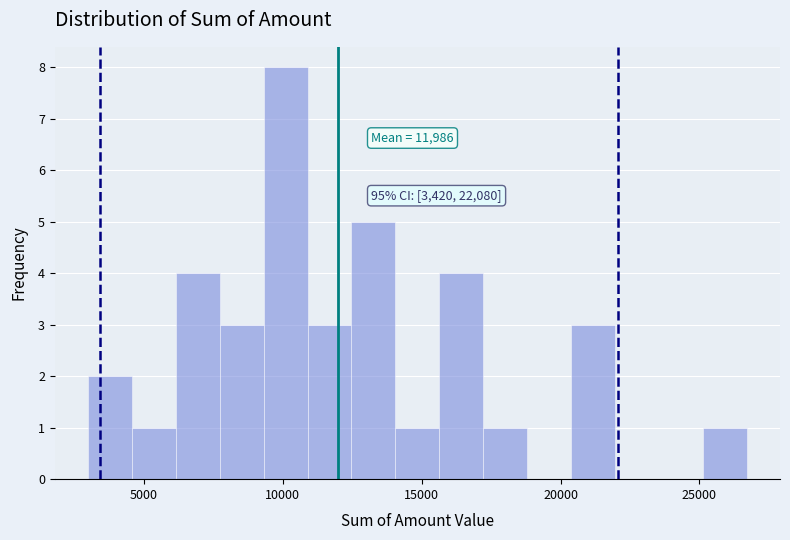

Around what value on the x-axis is the tallest bar? Give the approximate position of its centre, as read against the axis.

10000